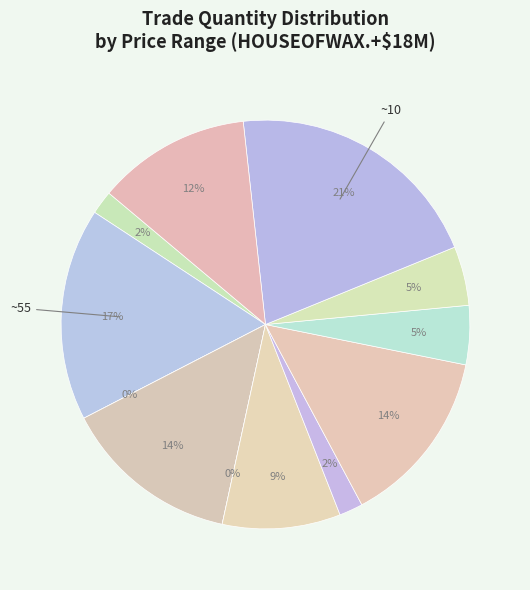

Which slice is the largest?

10.0